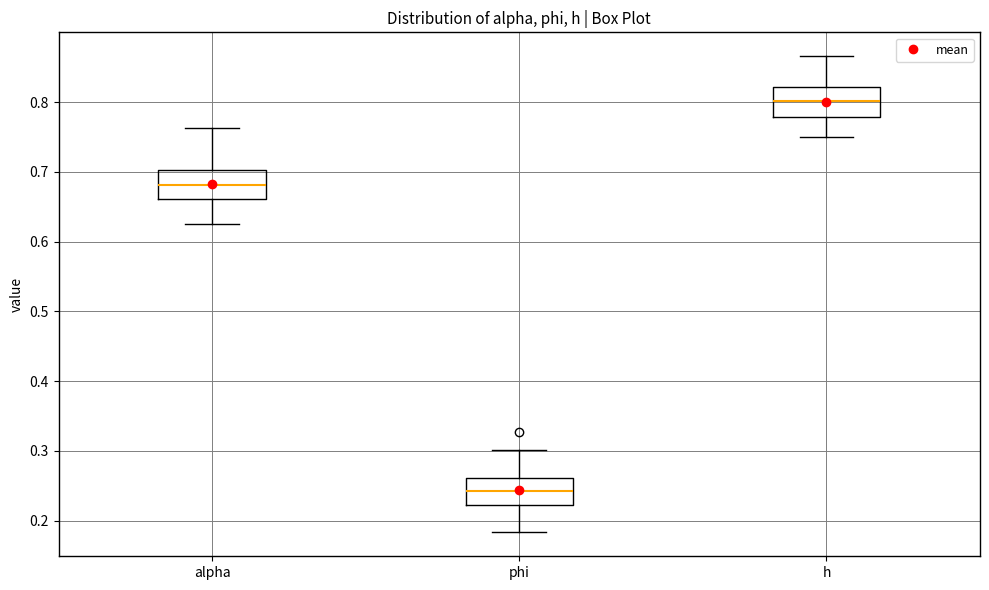

Reading left to right, transcribe this box plot: for each box, give where its median line is, the range the box spans, and where its two whiskers end, as read against the y-axis. The values are not printed on the chart, so give them approximately, as read against the axis.

alpha: median 0.68, box 0.66 to 0.70, whiskers 0.62 to 0.76
phi: median 0.24, box 0.22 to 0.26, whiskers 0.18 to 0.30
h: median 0.80, box 0.78 to 0.82, whiskers 0.75 to 0.87